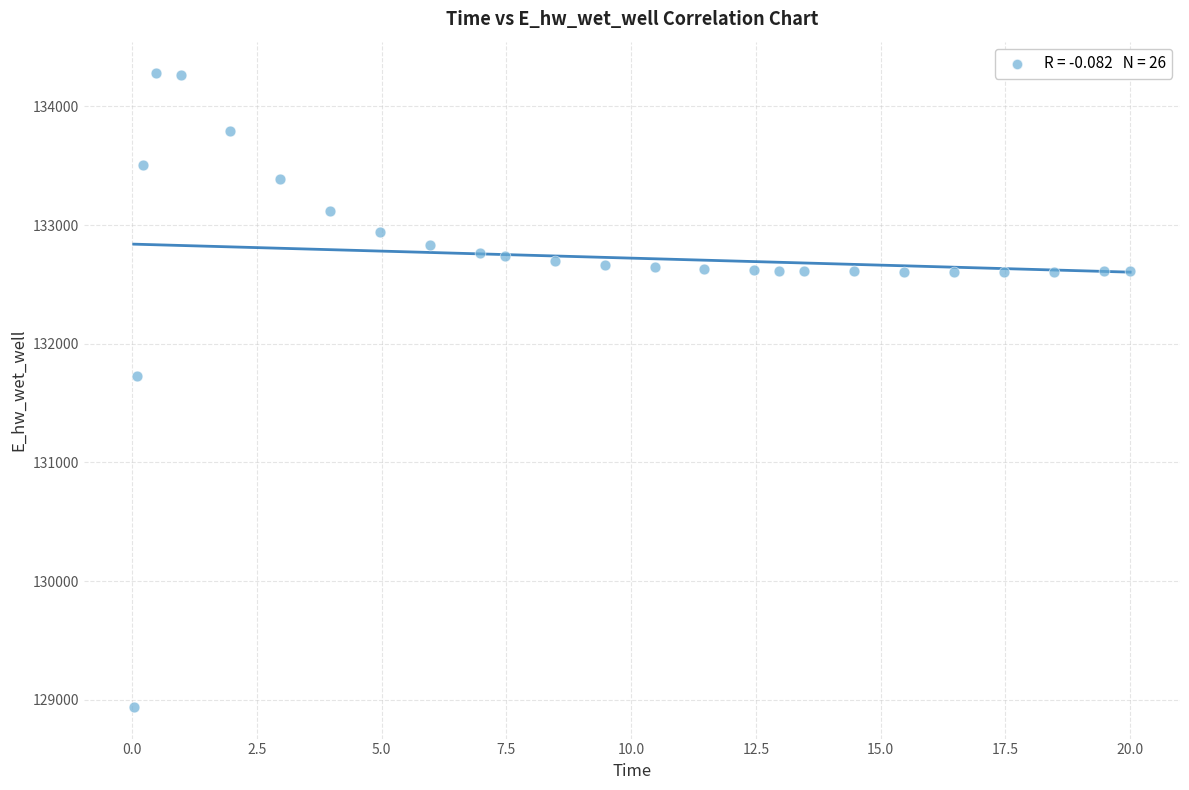

What Y value in the scatter plot is closest to 131609?

131724.9